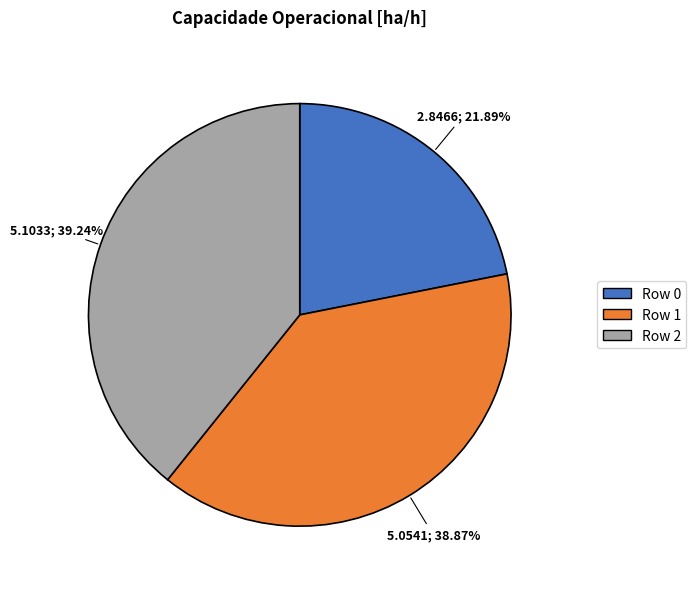

Which has a higher value, Row 1 or Row 0?

Row 1